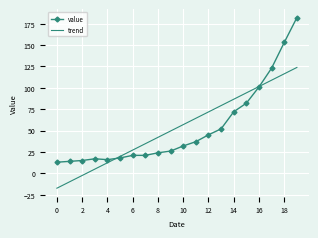

What is the maximum value for trend?

123.8